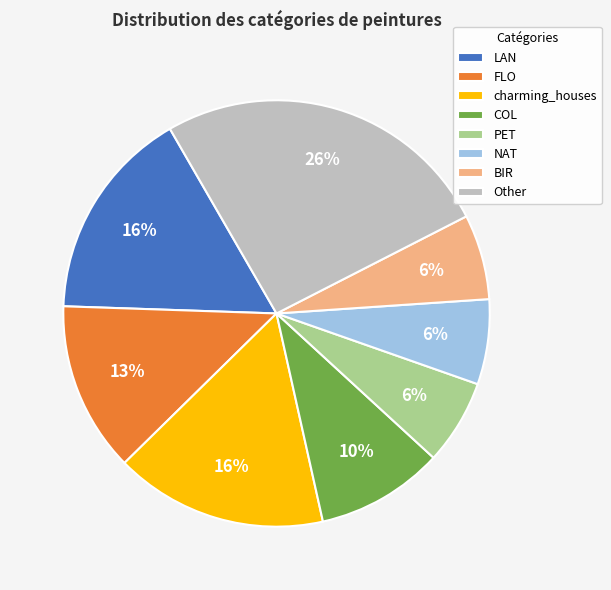

Count the number of slices in the pie.

8